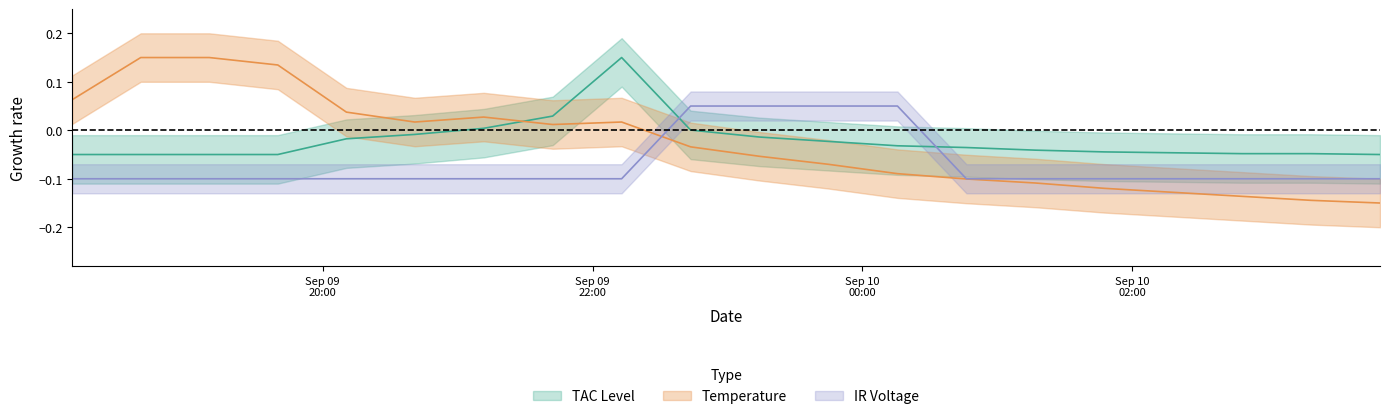

How many intersections are there between TAC Level and Temperature?

1